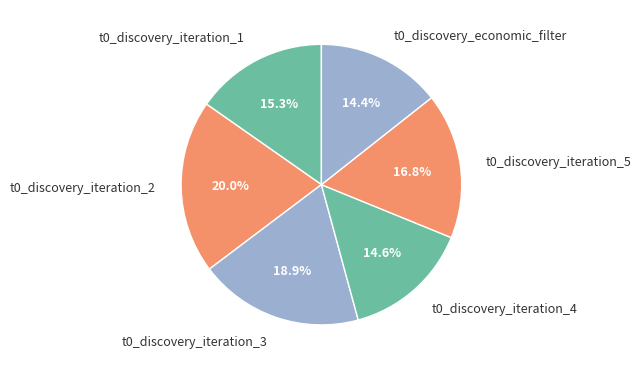

What is the largest slice in the pie chart?

t0_discovery_iteration_2